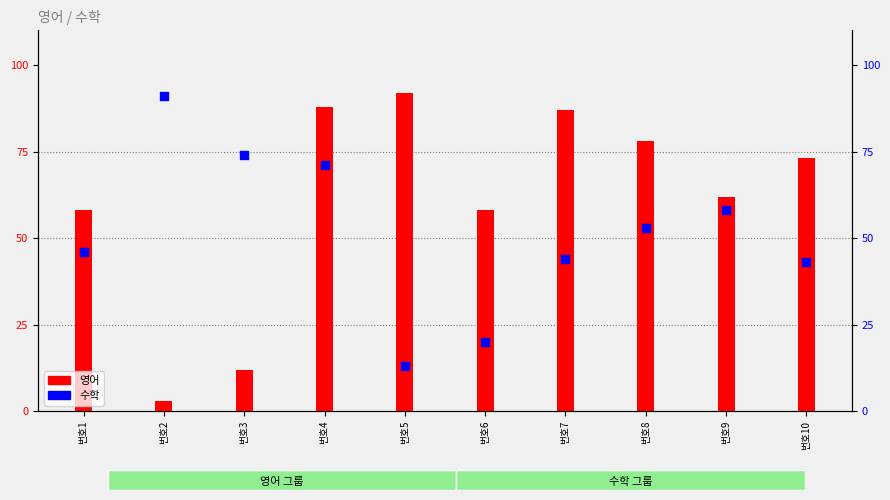

Which series reaches the minimum Y coordinate?

영어